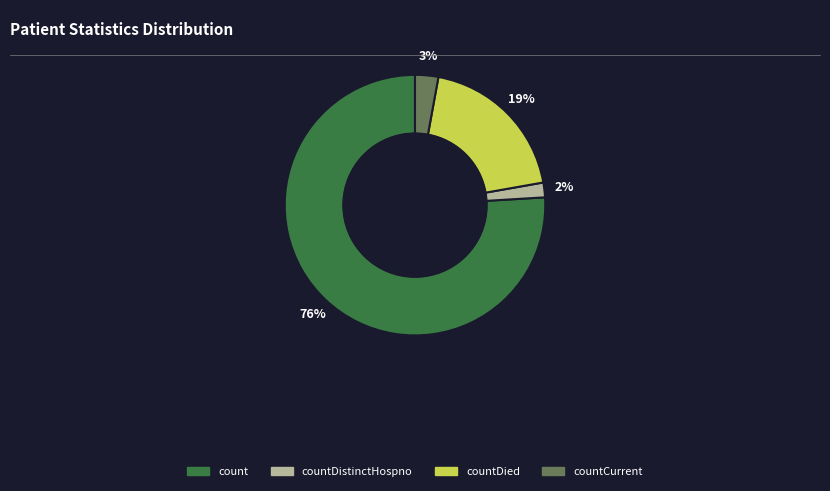

To the nearest percent, what portion does count represent?

76%